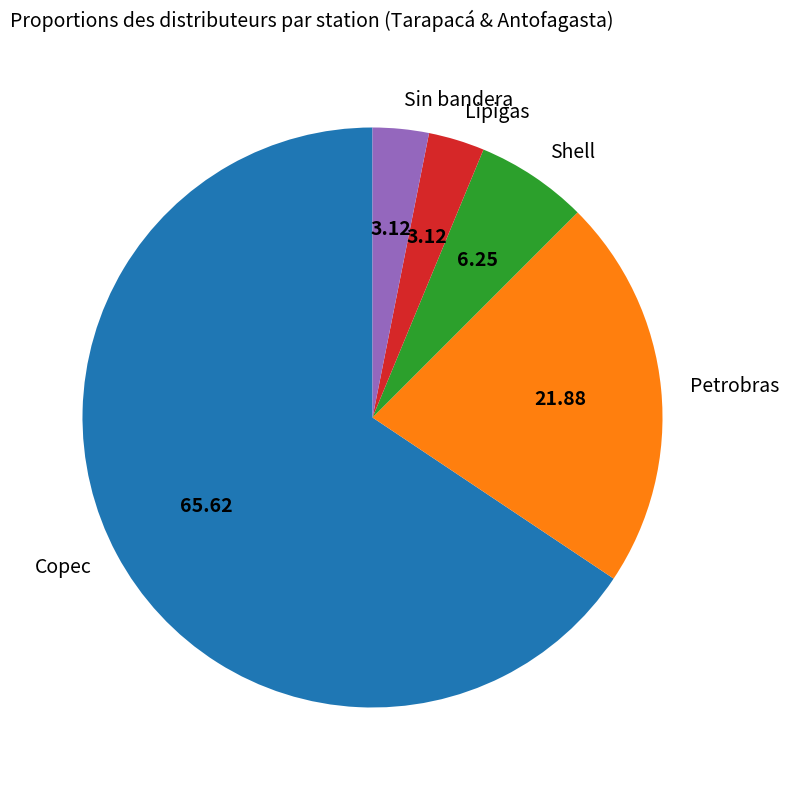

Is Shell the majority of the pie?

No